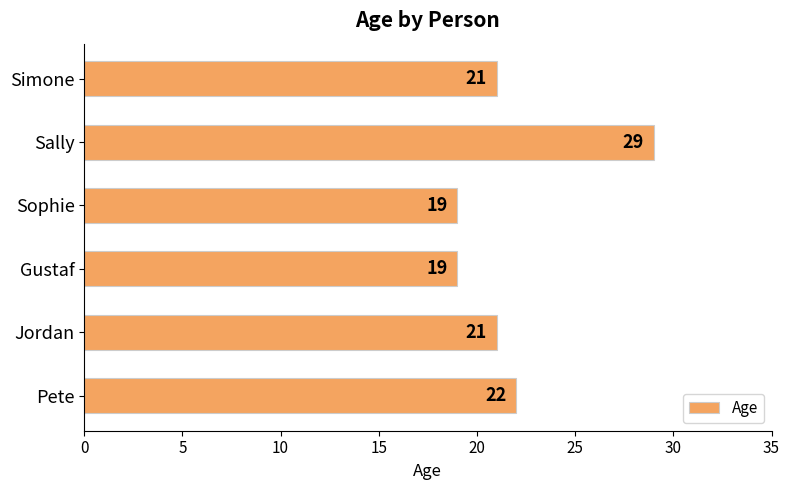

How many distinct data groups are displayed?

1